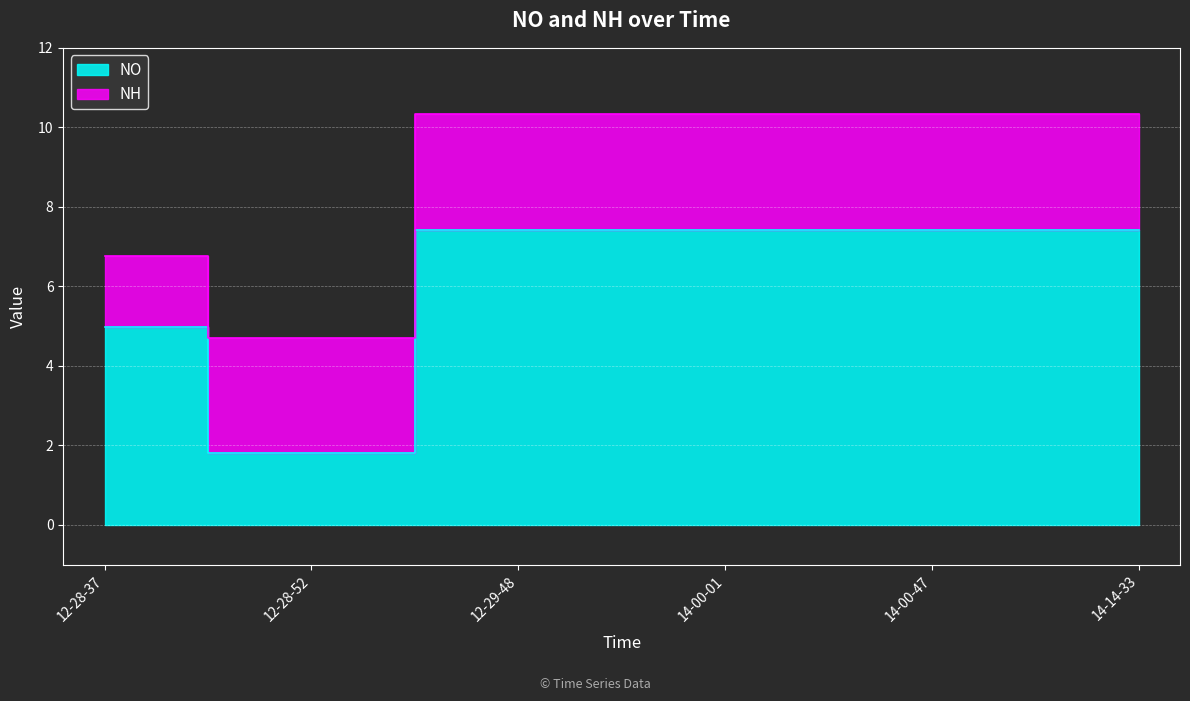

What is the average value?

6.1